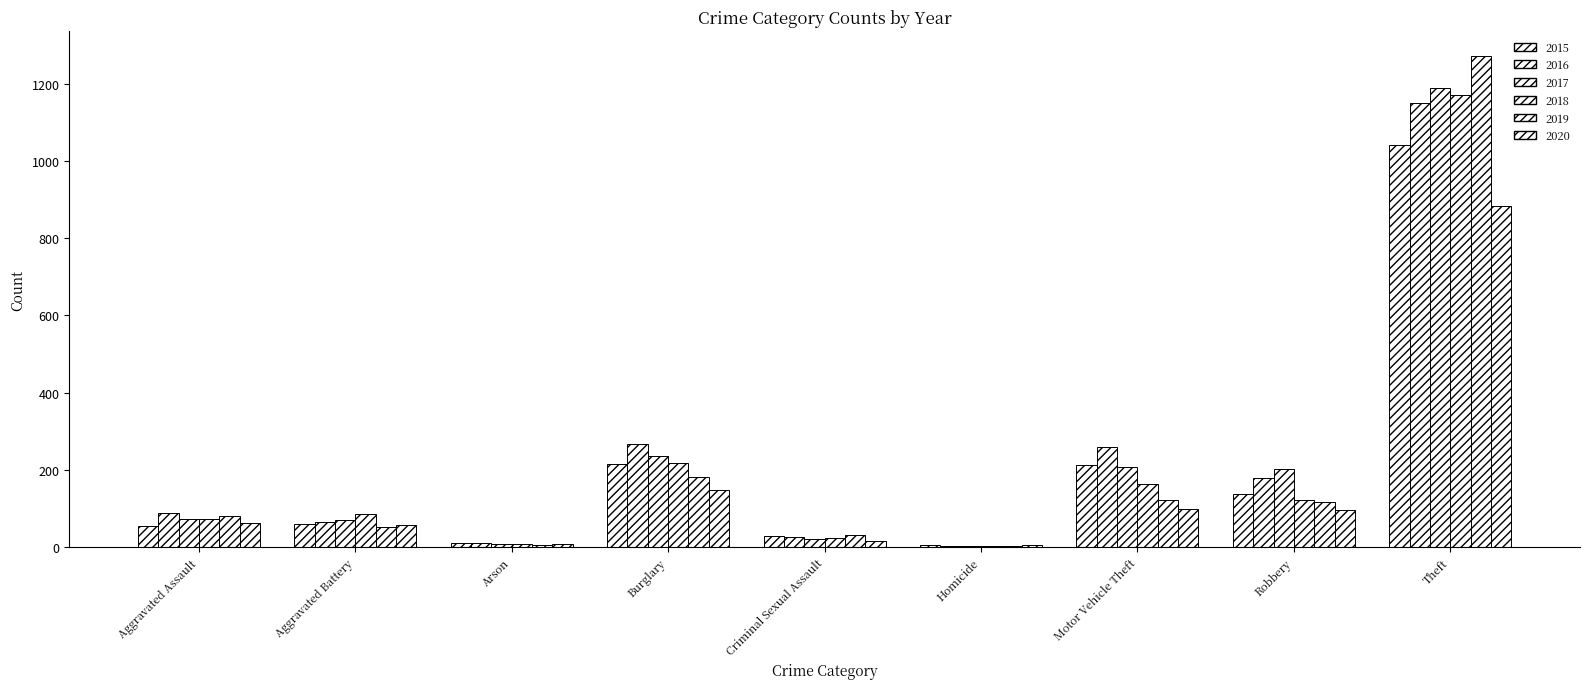

How many groups of bars are there?

9